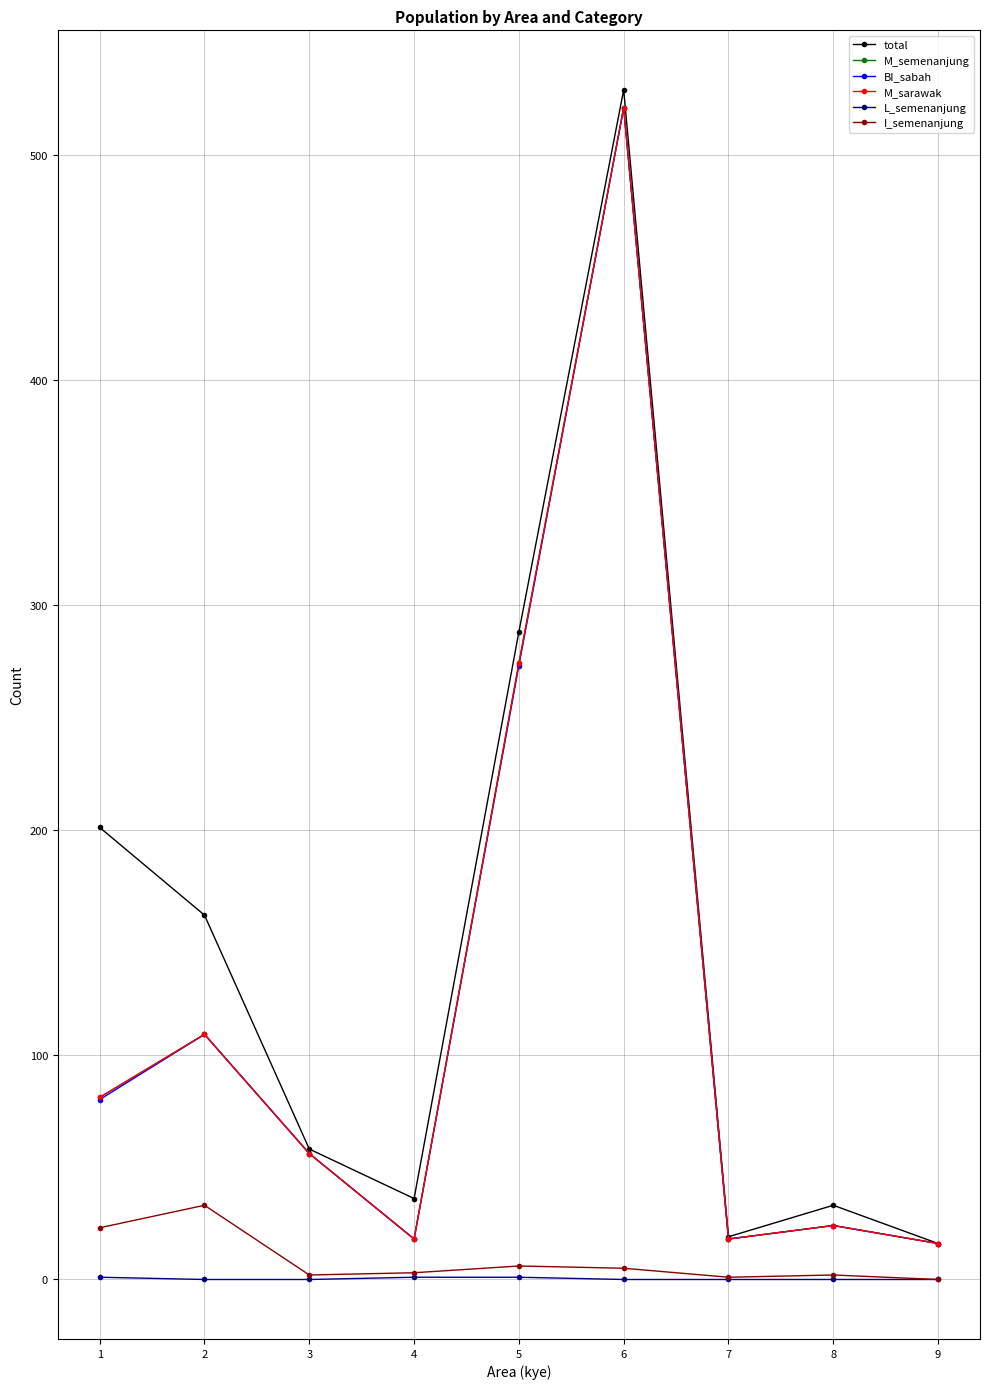

List the series in order of their peak value, lowest first.

L_semenanjung, I_semenanjung, M_semenanjung, BI_sabah, M_sarawak, total